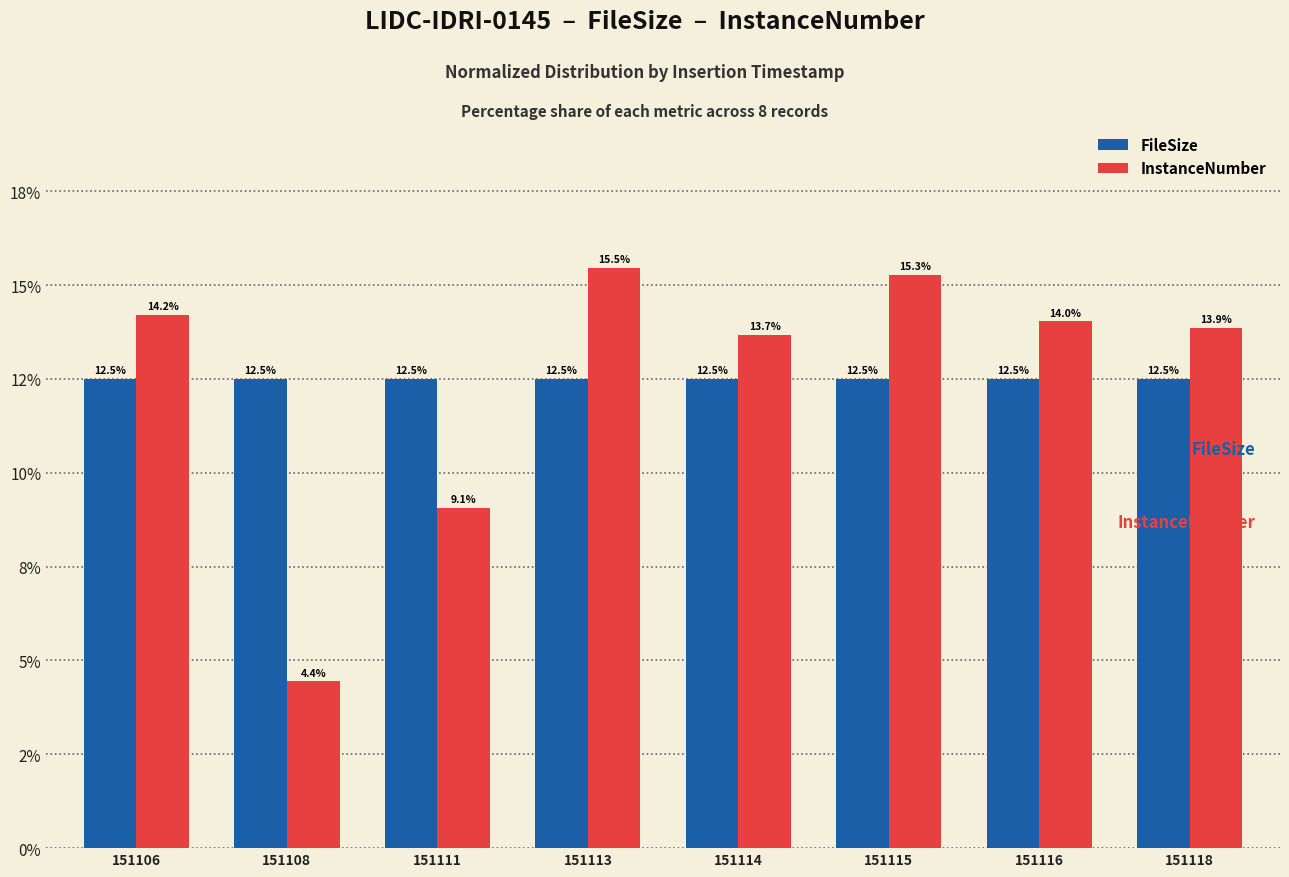

At which label is FileSize closest to 12?

151108